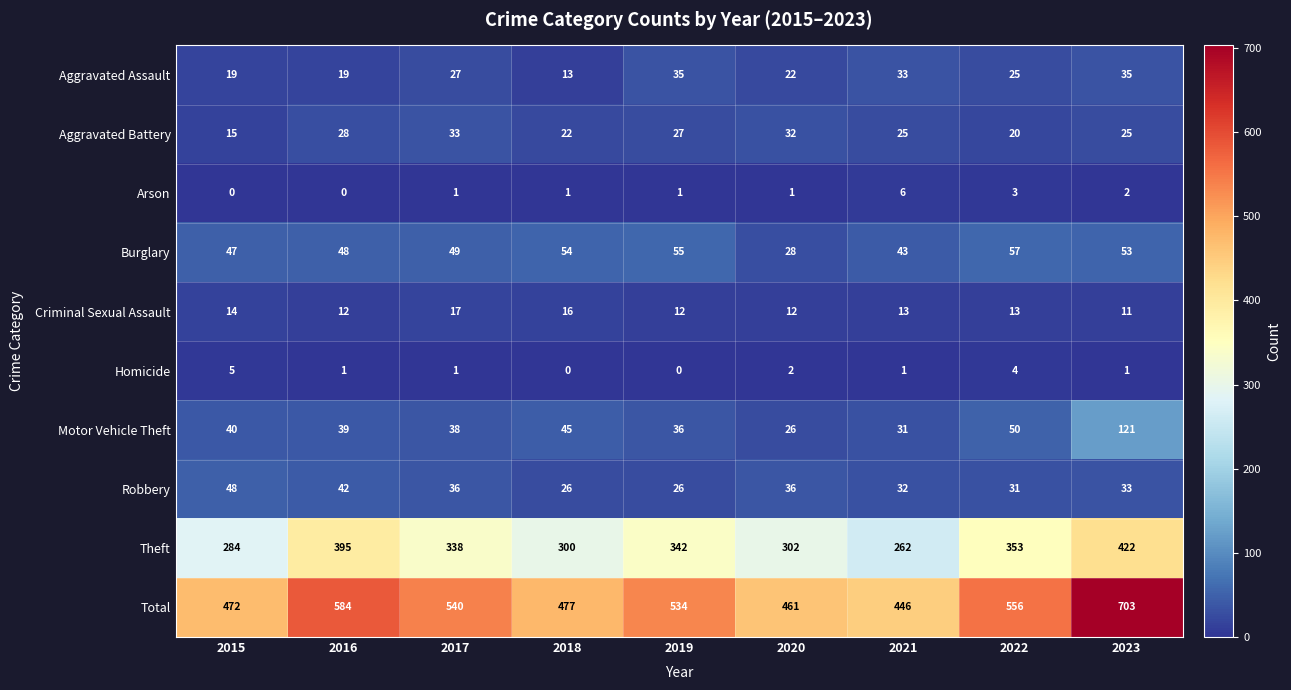

How many data points does each series have?

9